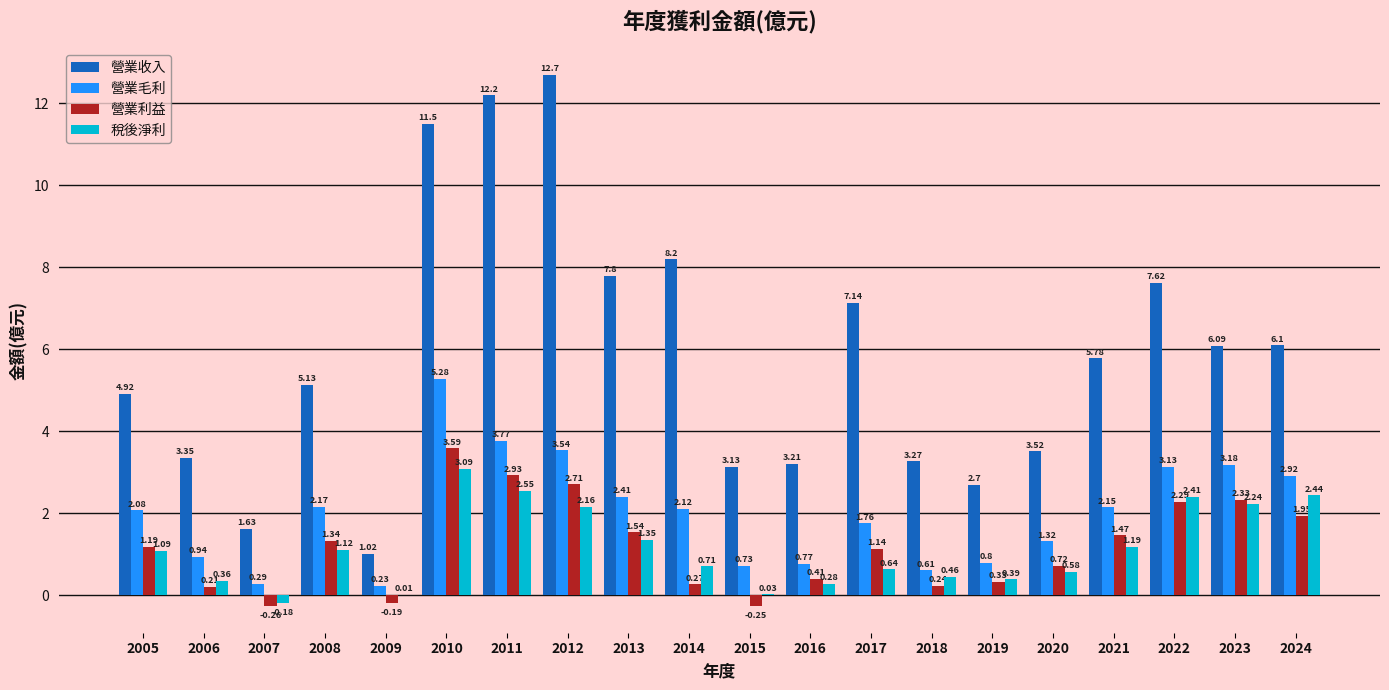

What is the average value of the 營業收入 series?

5.9